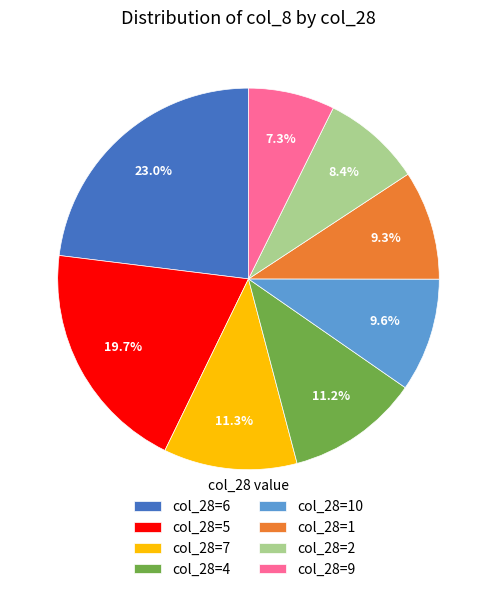

Does col_28=4 account for over 50% of the chart?

No